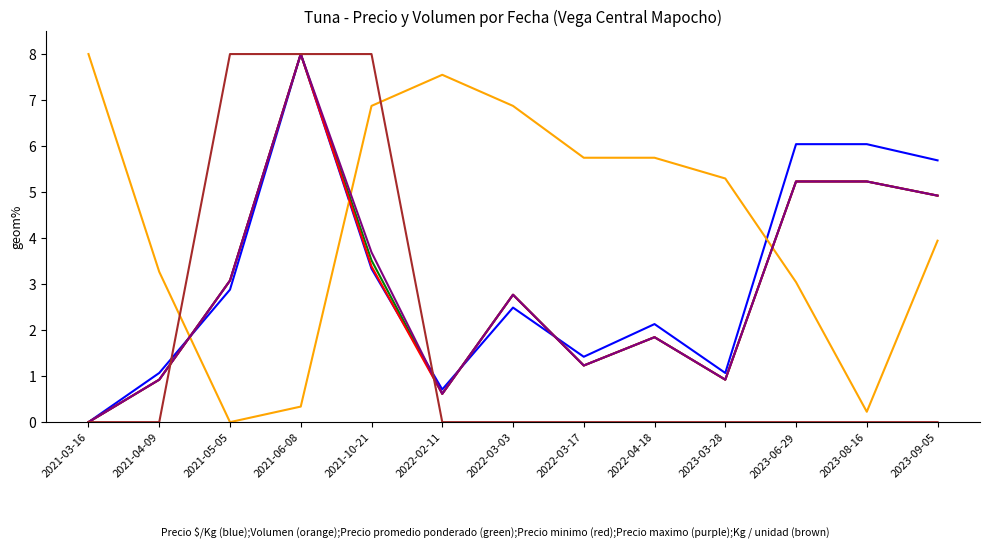

What is the greatest value displayed?

8.0